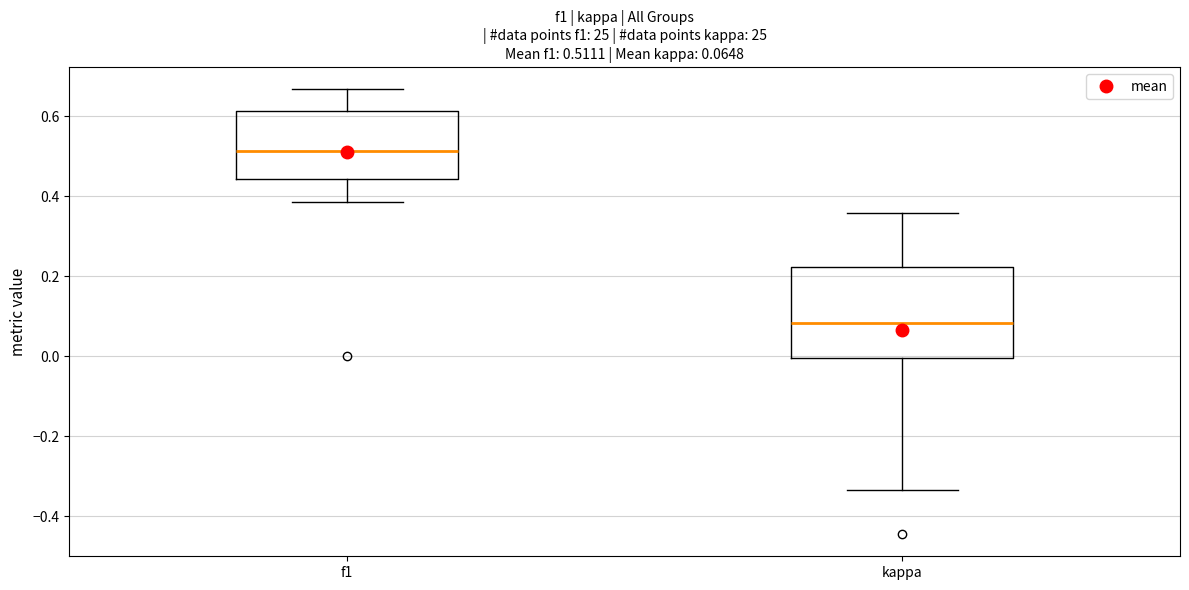

Which box's median line is the highest?

f1